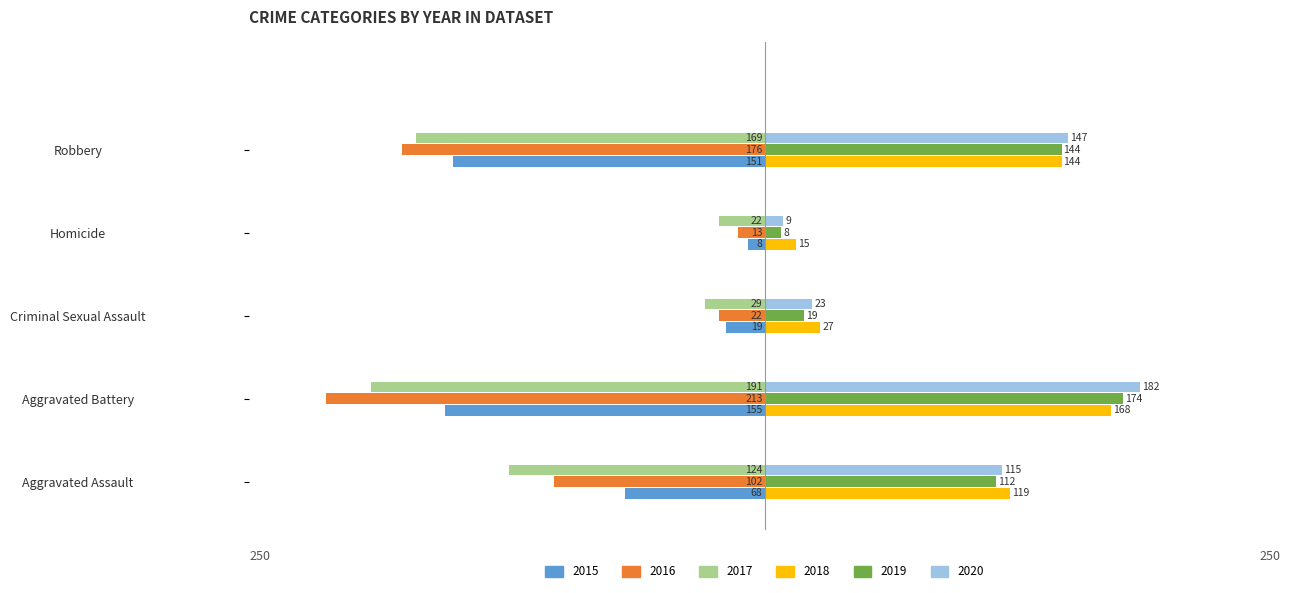

What is the difference between the 2017 values at Criminal Sexual Assault and Aggravated Assault?

95